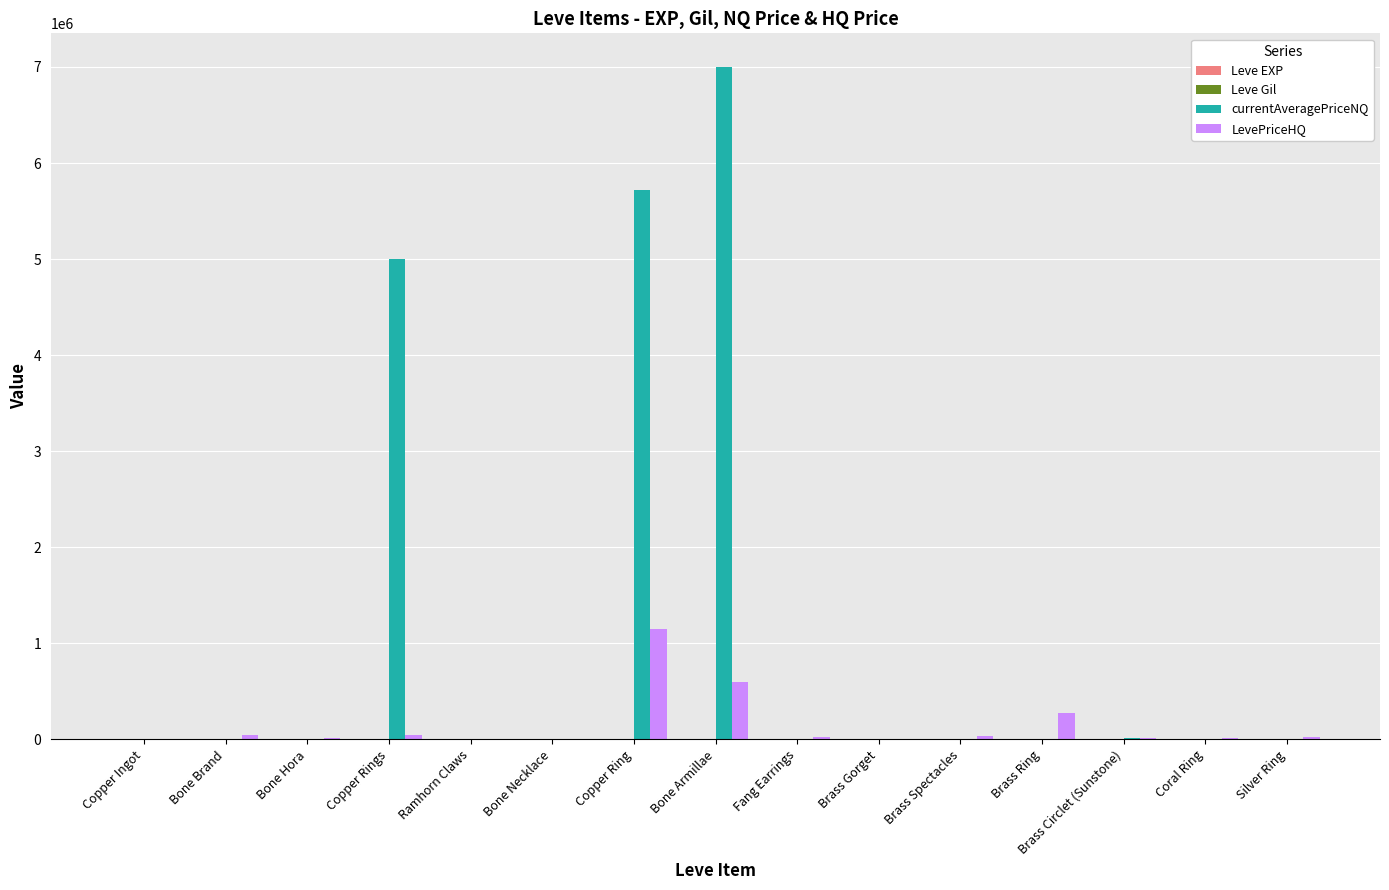

Which series has the largest total across all categories?

currentAveragePriceNQ